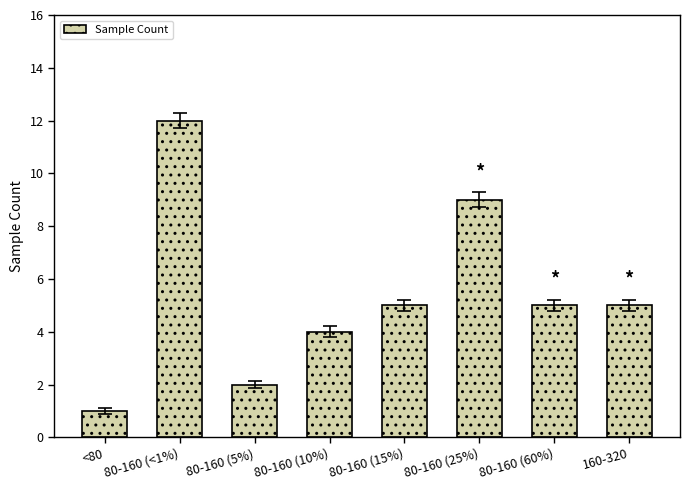

What is the change in value from <80 to 160-320?

+4